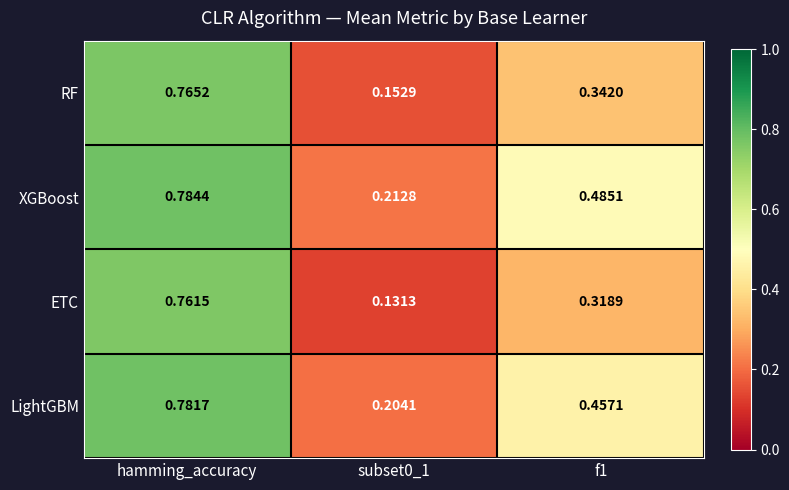

Which category has the highest value in the RF series?

hamming_accuracy